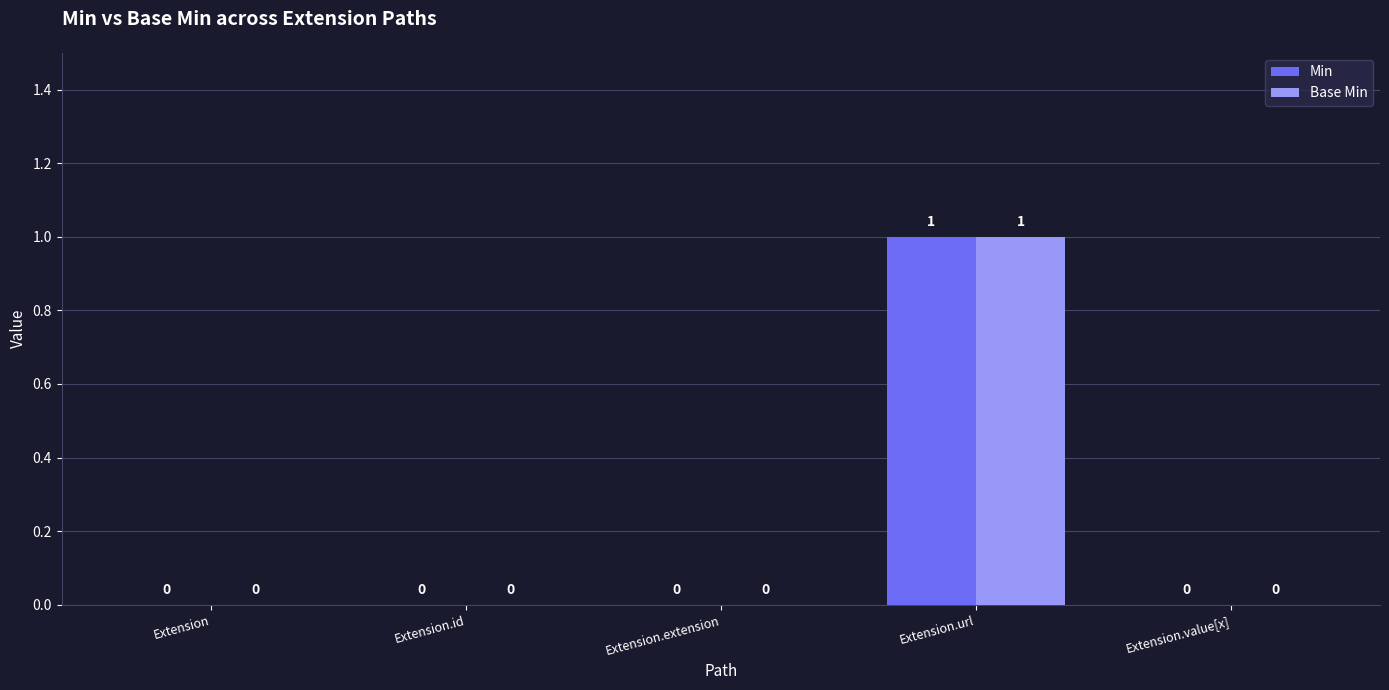

At which category does the chart reach its peak across all series?

Extension.url